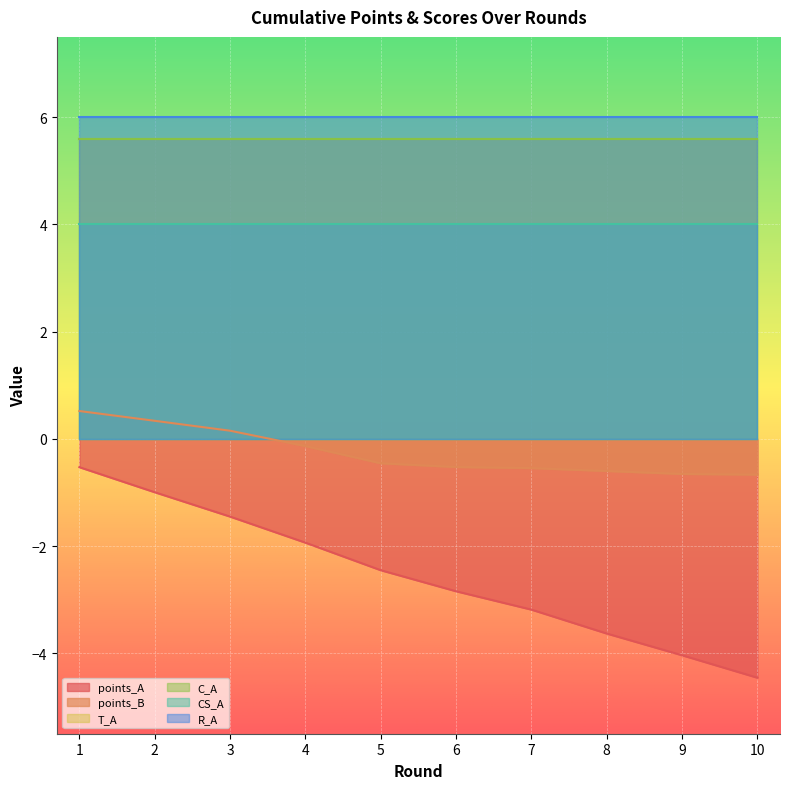

Between 8 and 9, which is larger?

8